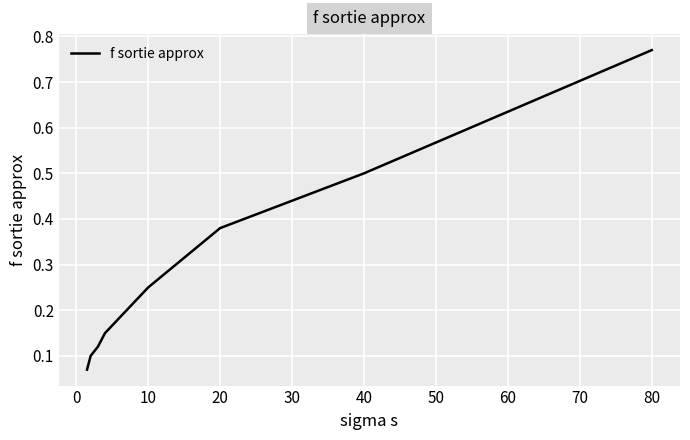

True or false: the data has more than 0 interior local peaks.

False